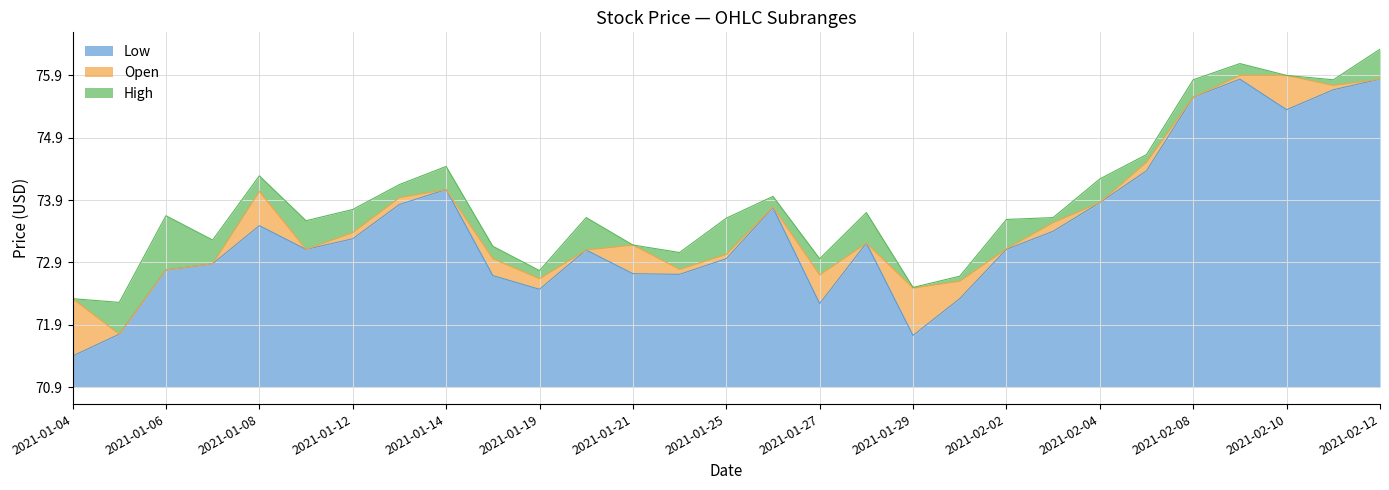

What are all the series names shown in the legend?

Low, Open, High